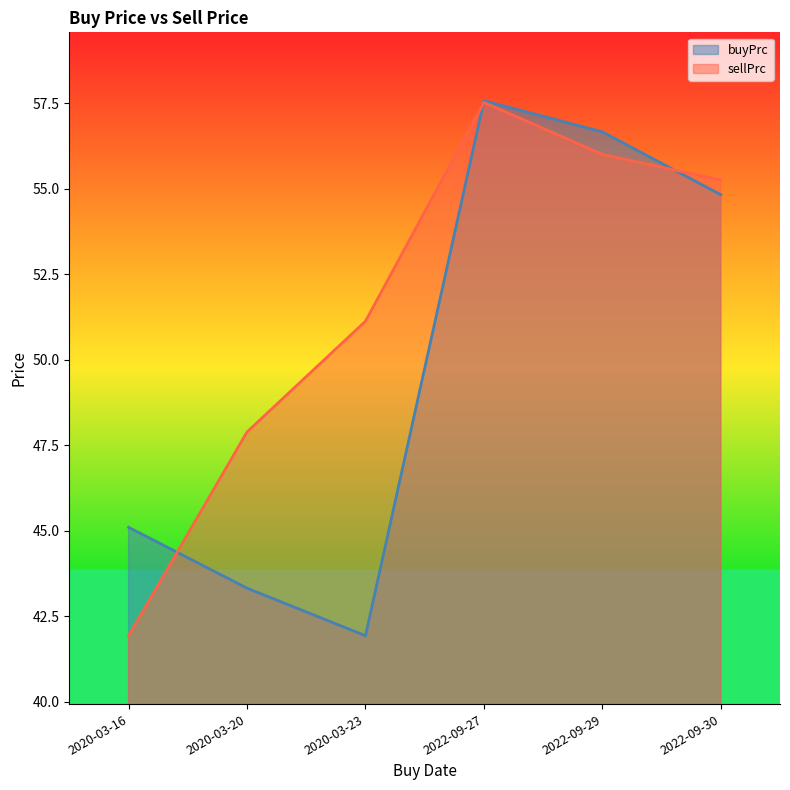

The value of sellPrc at 2022-09-30 is 55.3. True or false?

True